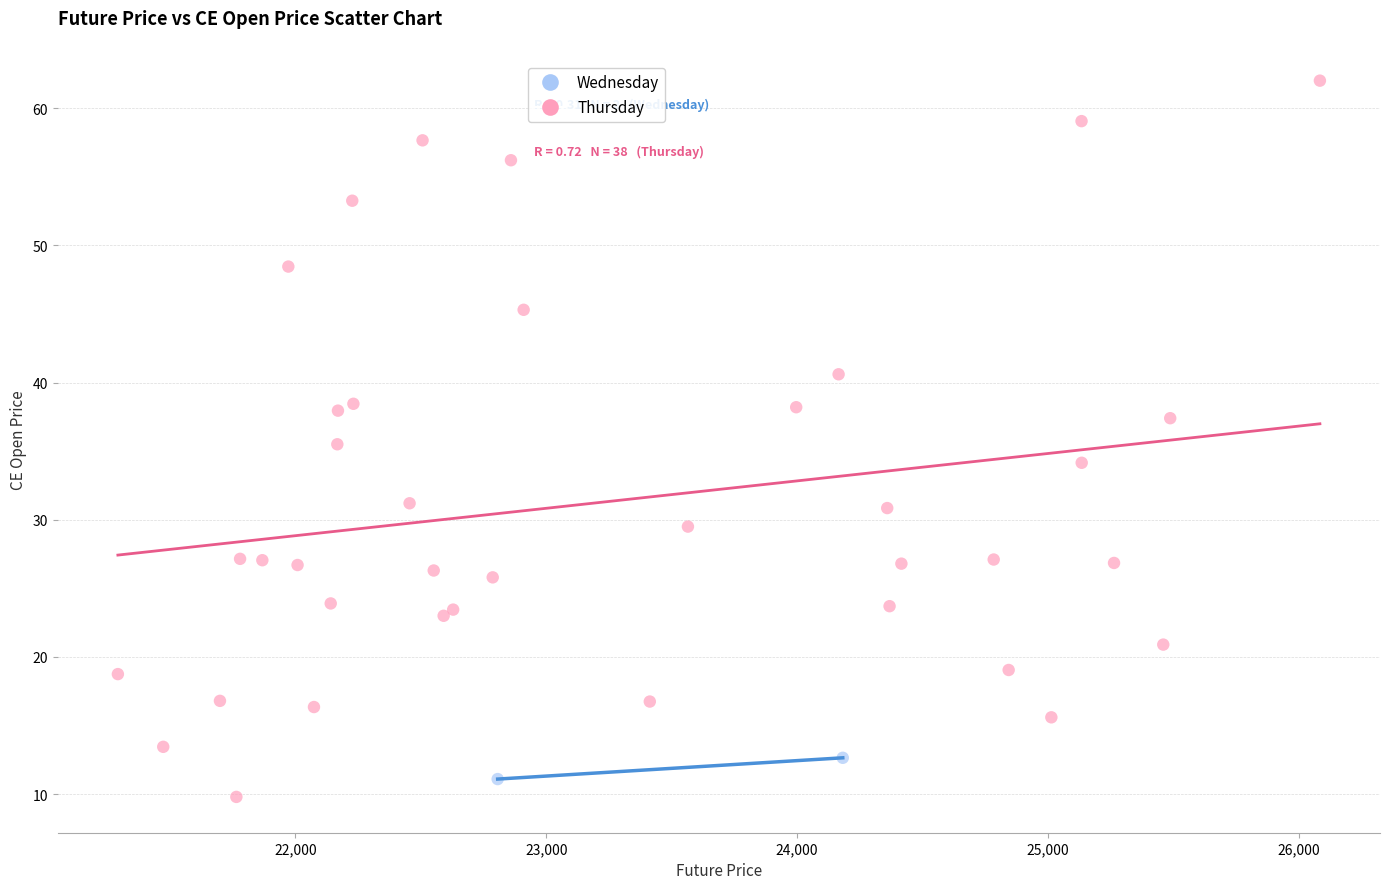

What are all the series names shown in the legend?

Wednesday, Thursday